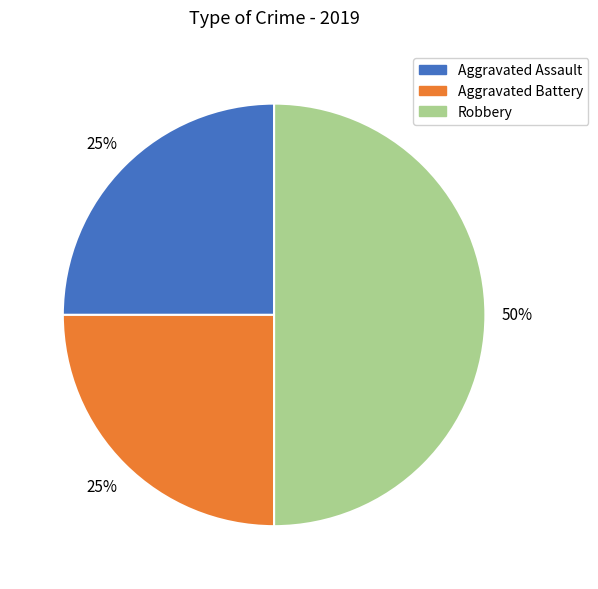

To the nearest percent, what is the average slice percentage?

33%